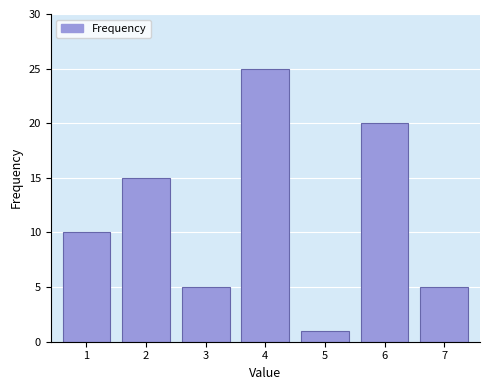

Reading right to left, extract all data points from this chart.

7=5	6=20	5=1	4=25	3=5	2=15	1=10